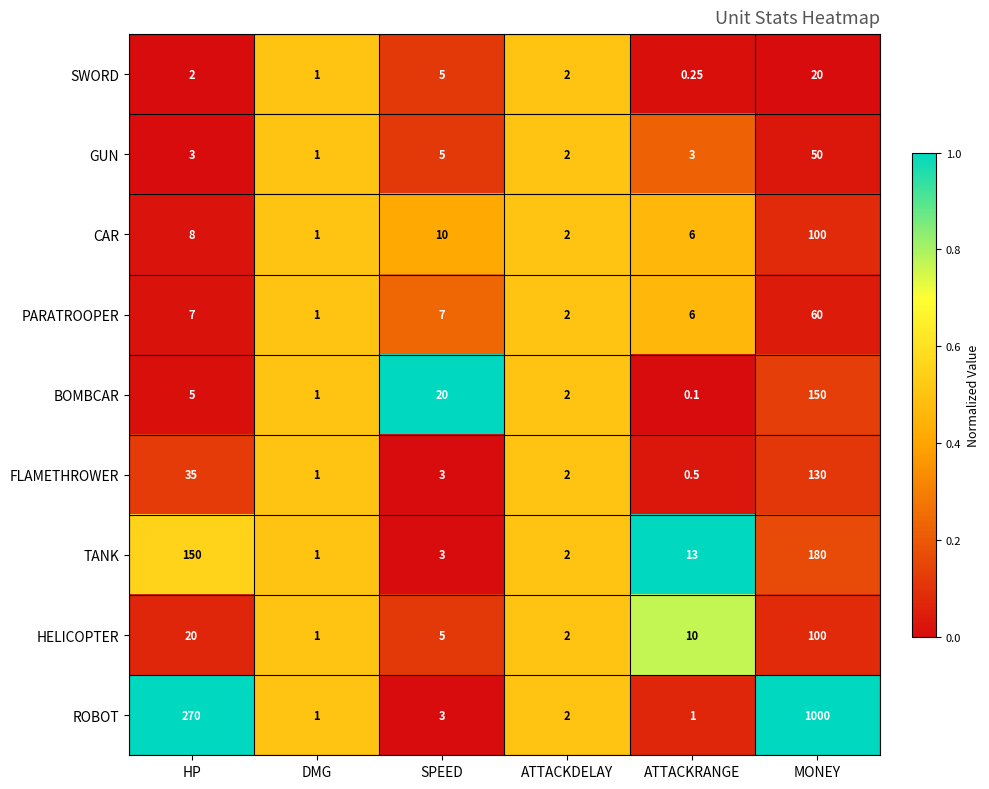

Which series has the widest spread of values?

ROBOT